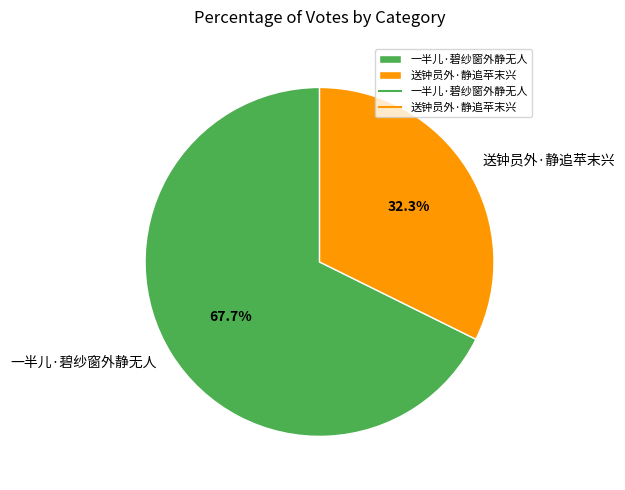

Do 送钟员外·静追苹末兴 and 一半儿·碧纱窗外静无人 together represent more than half of the pie?

Yes